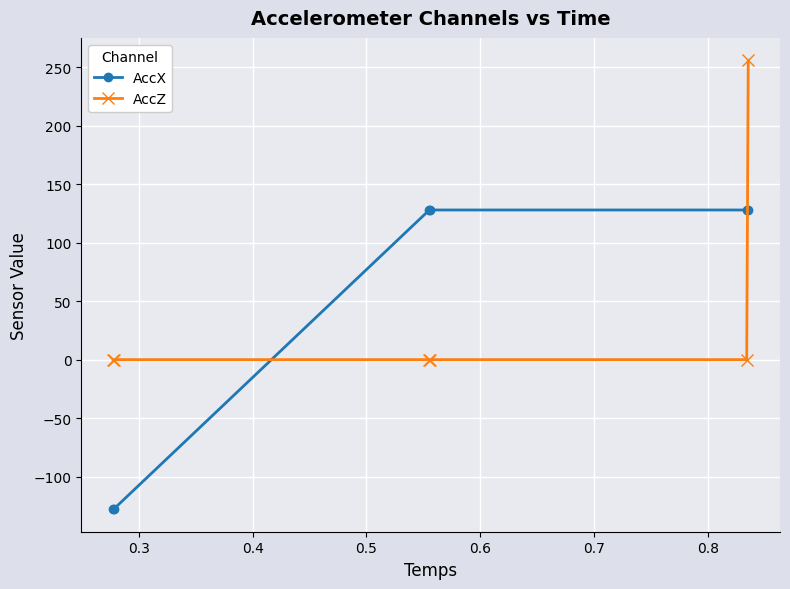

At how many categories does at least one series exceed 80?

4